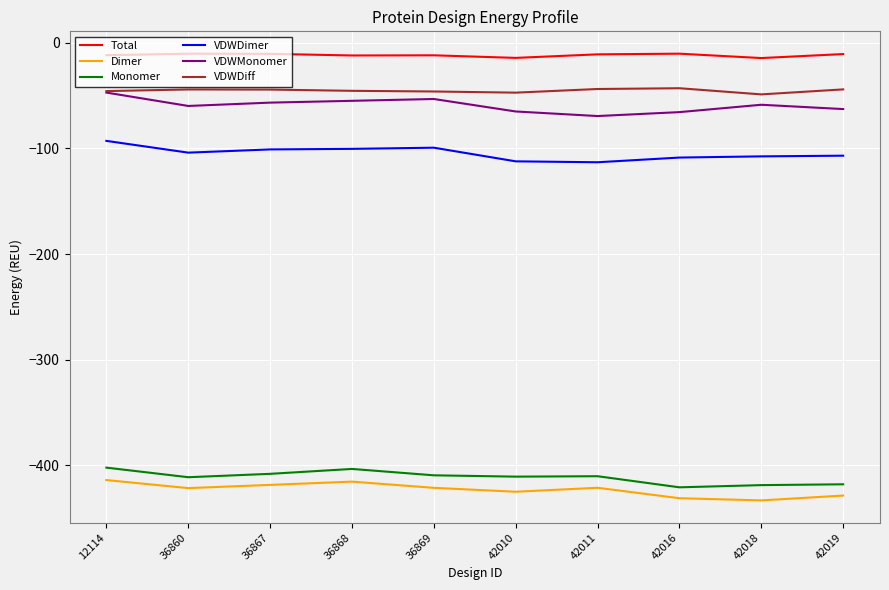

In Total, how many points are lower than both neighbors (excluding endpoints)?

3